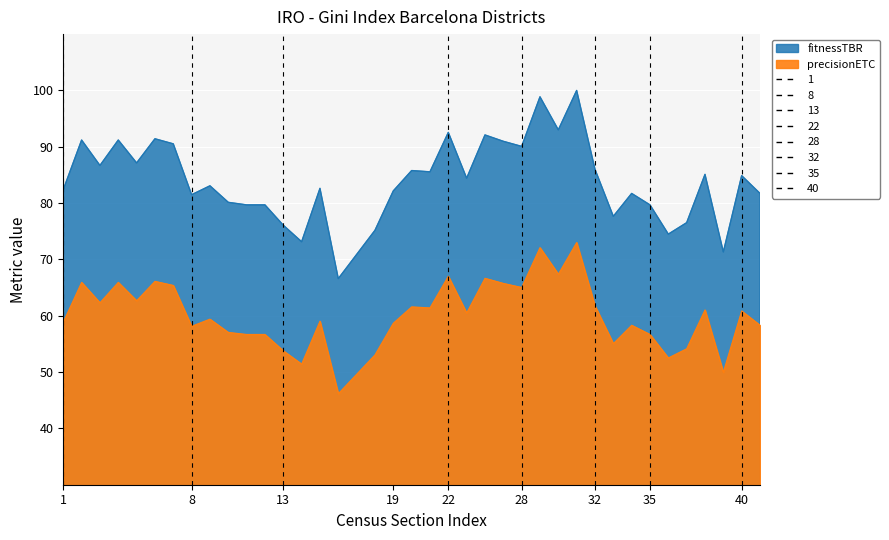

True or false: fitnessTBR and precisionETC cross at least once.

False